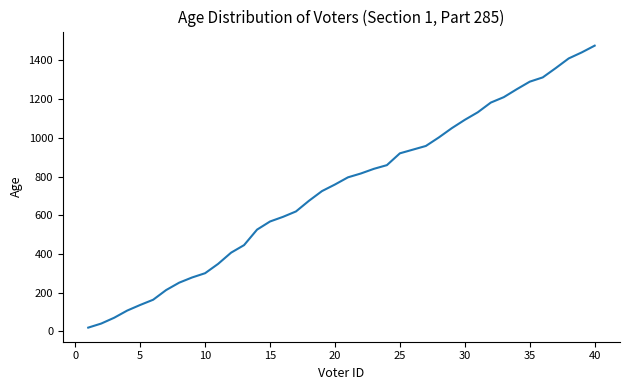

What is the difference between the maximum and minimum values?

1456